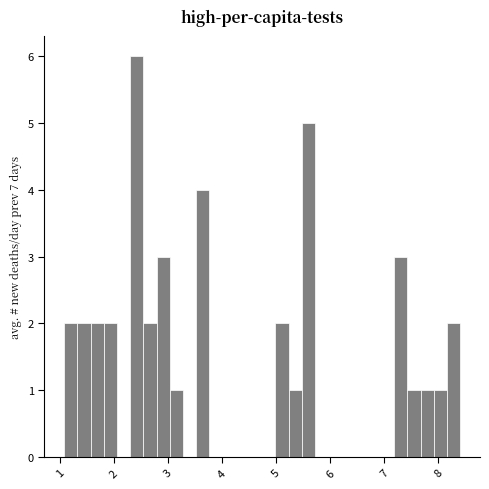

Around what value on the x-axis is the tallest bar? Give the approximate position of its centre, as read against the axis.

2.4